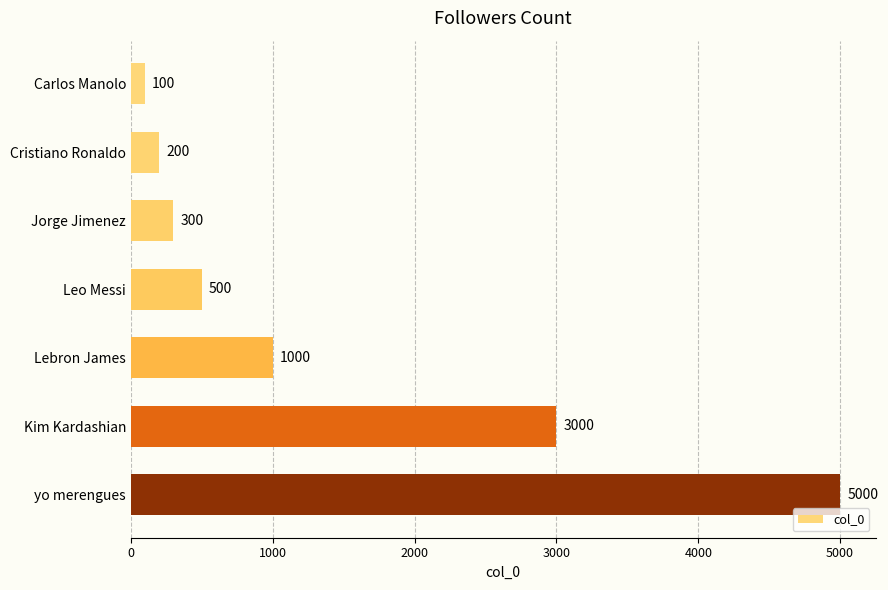

What position from the top is Cristiano Ronaldo?

2